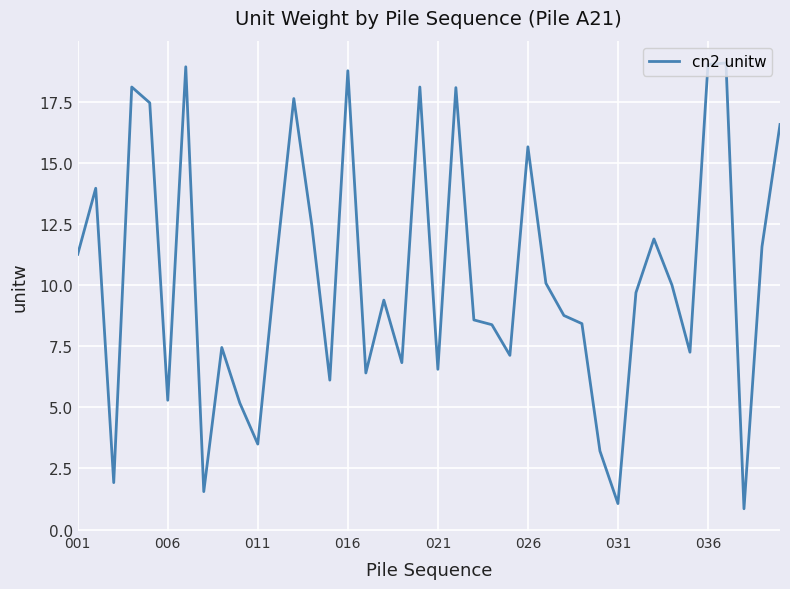

What is the difference between the maximum and minimum values?

18.2